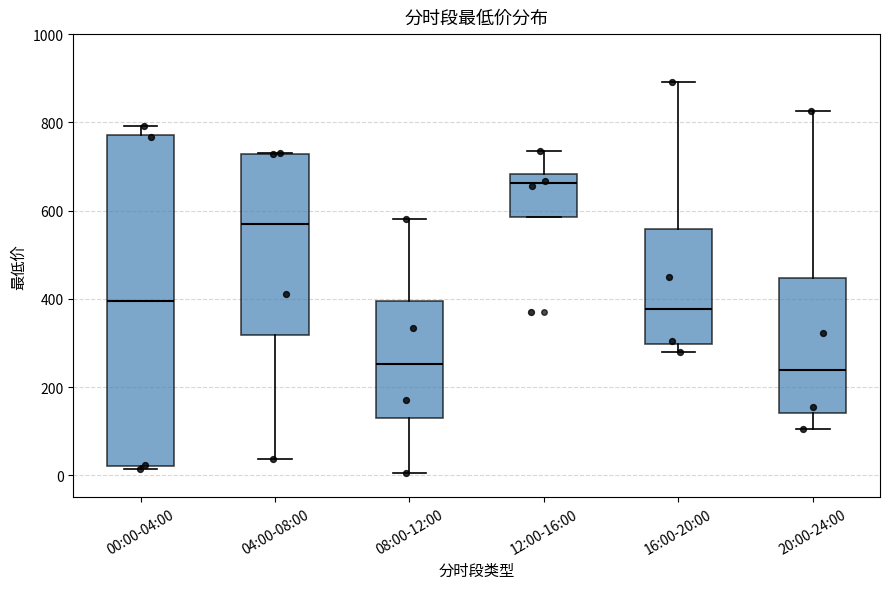

Comparing the boxes themselves (not the whiskers), which one is the tallest?

00:00-04:00